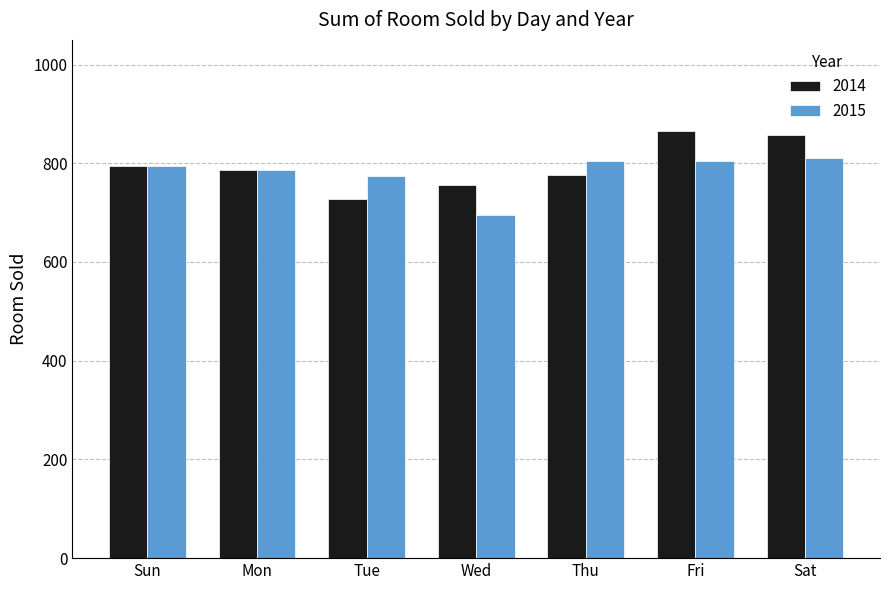

Reading right to left, extract all data points from this chart.

2014: 858	865	776	757	728	786	794
2015: 811	804	804	695	774	787	794